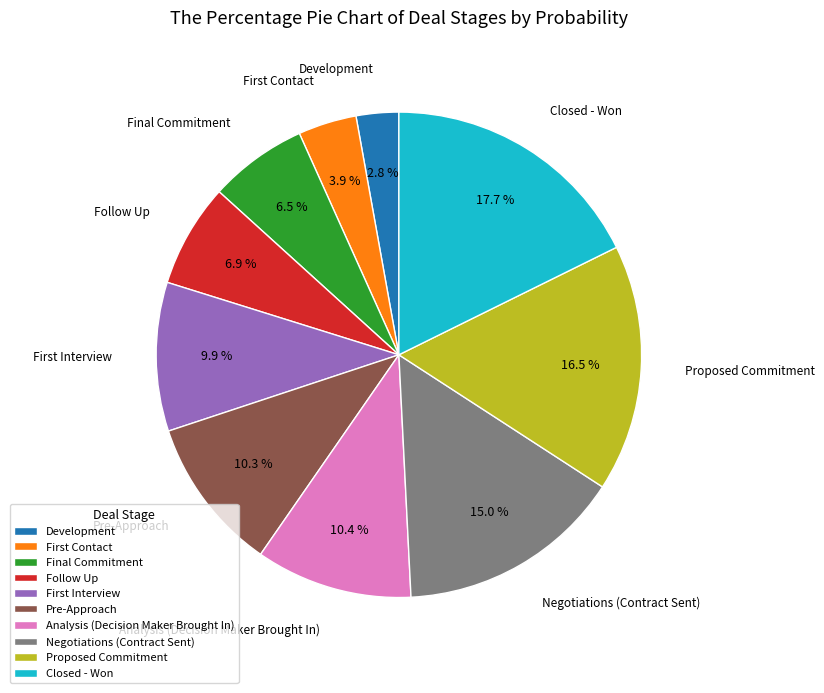

Is there any slice that represents more than half of the pie?

No